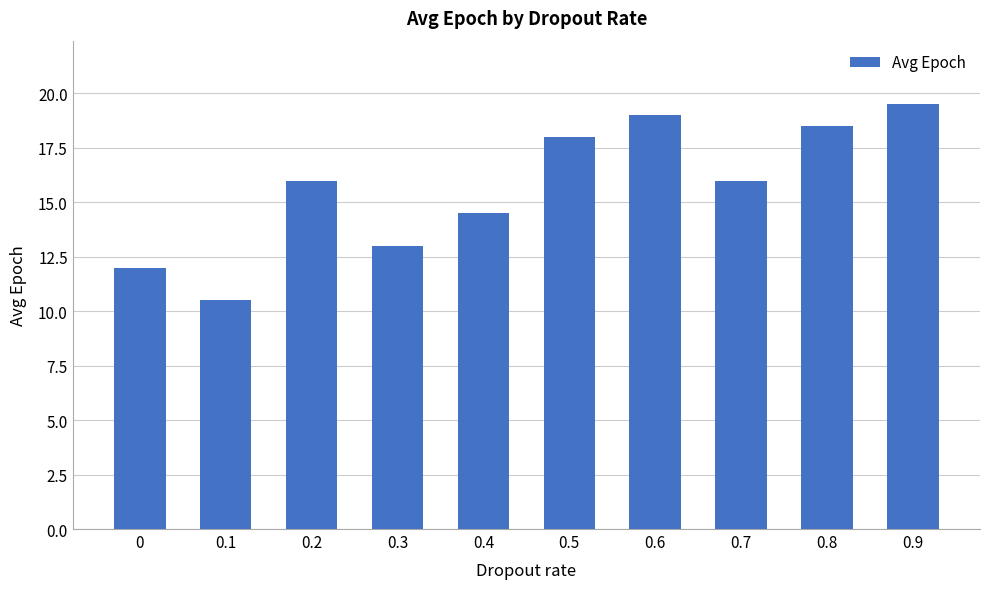

What value does the data have at 0.8?

18.5